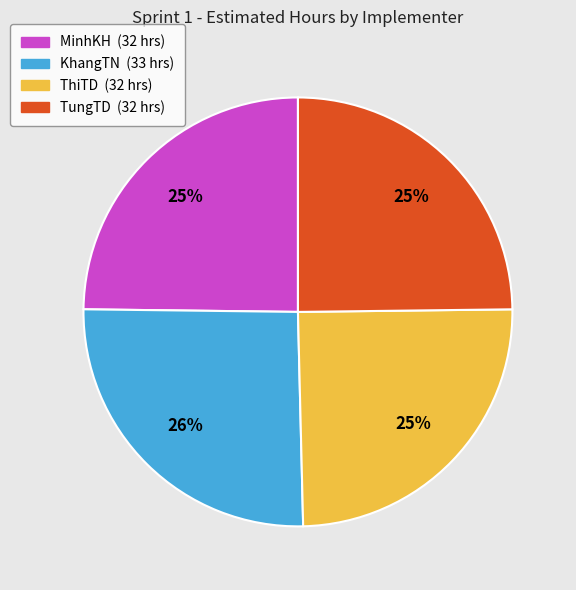

What percentage is the ThiTD slice, to the nearest percent?

25%